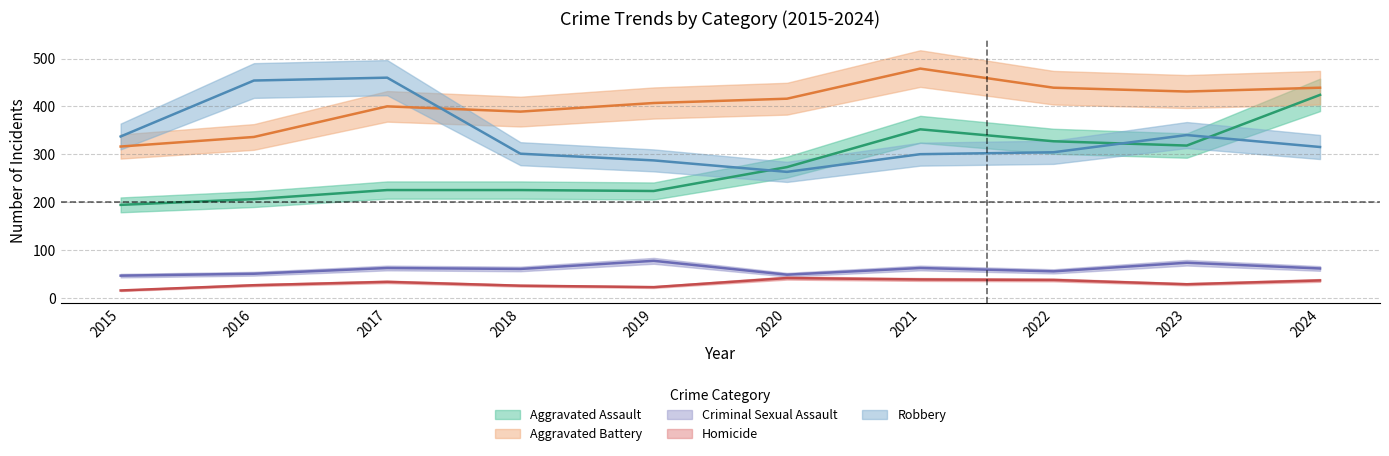

At 2020, list the series in order from largest to smallest.

Aggravated Battery, Aggravated Assault, Robbery, Criminal Sexual Assault, Homicide